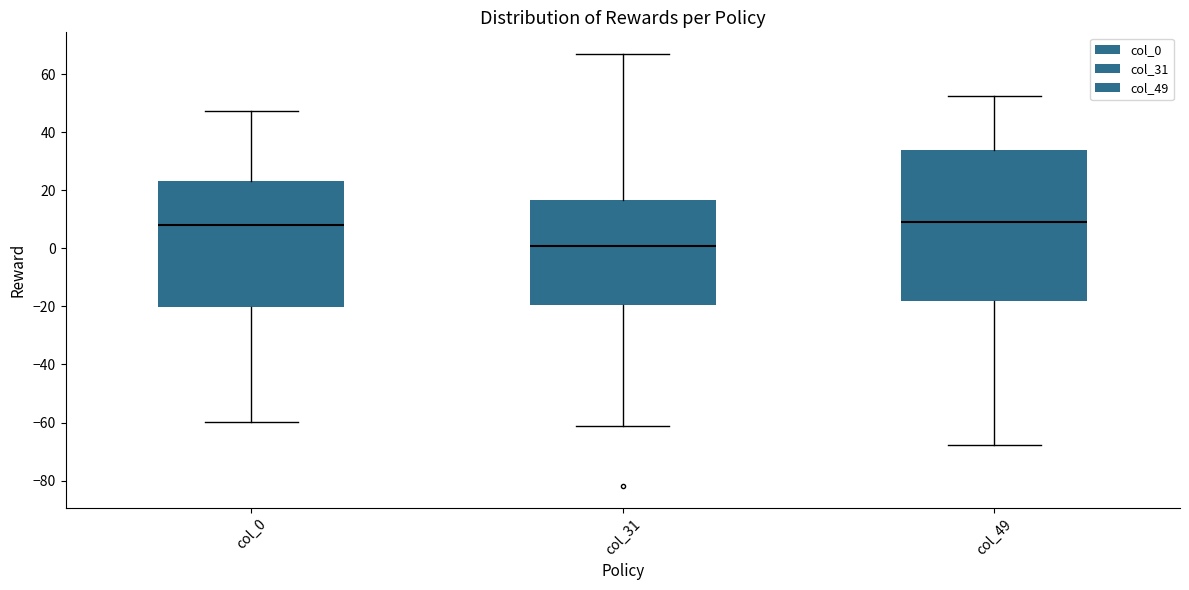

Reading left to right, transcribe this box plot: for each box, give where its median line is, the range the box spans, and where its two whiskers end, as read against the y-axis. The values are not printed on the chart, so give them approximately, as read against the axis.

col_0: median 8, box -20 to 24, whiskers -60 to 48
col_31: median 0, box -20 to 16, whiskers -62 to 68
col_49: median 10, box -18 to 34, whiskers -68 to 52